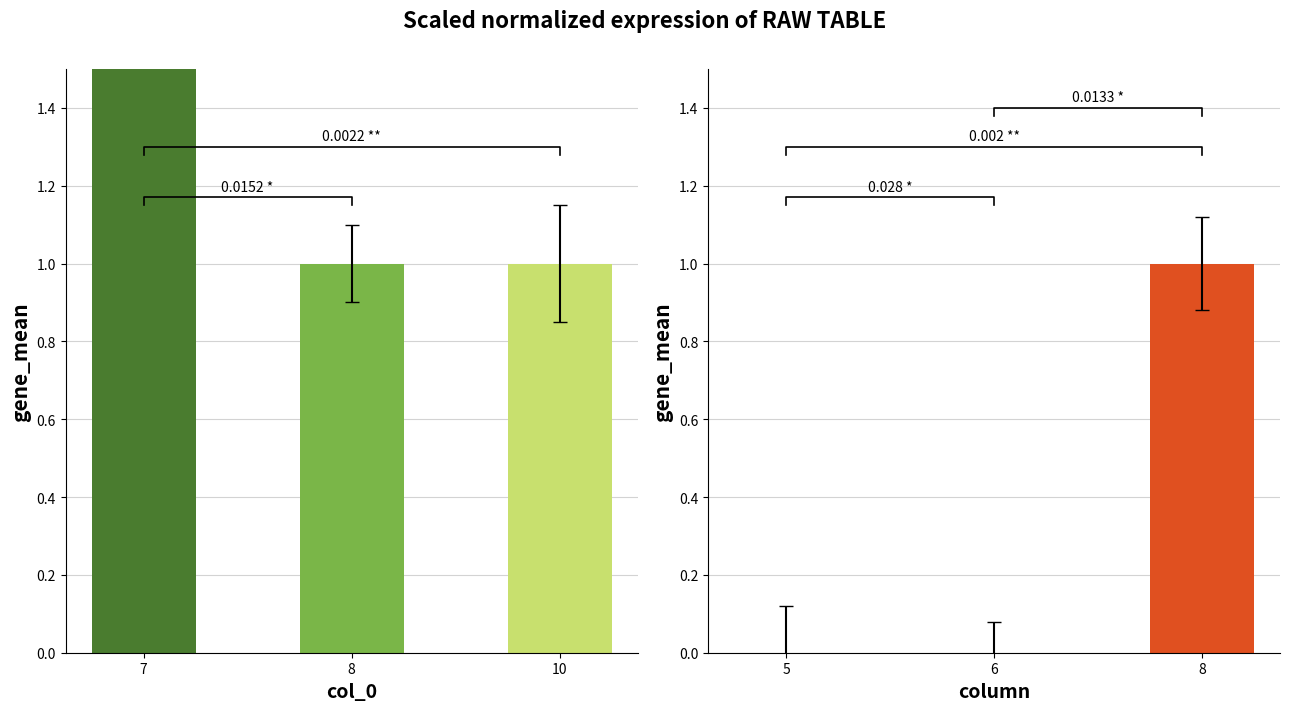

True or false: column groups has a value of 0 at 5.

True